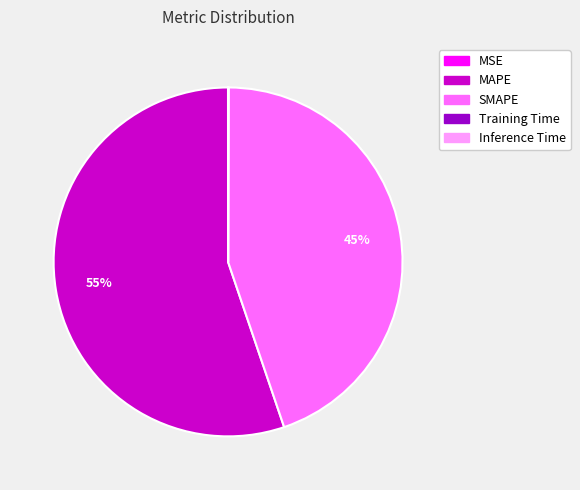

To the nearest percent, what portion does SMAPE represent?

45%